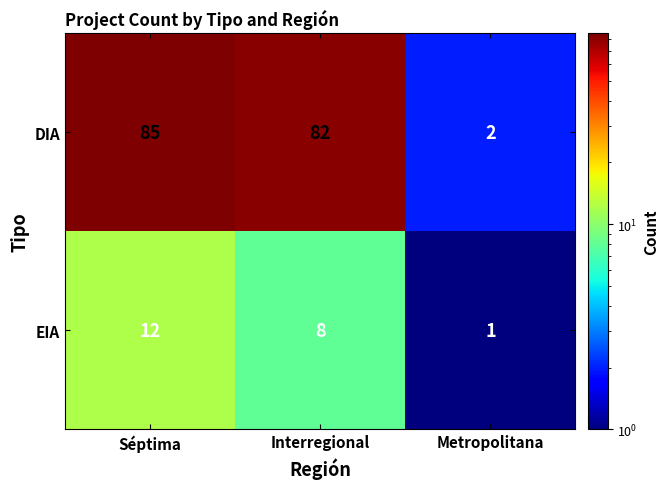

What is the spread (max minus min) of values at Interregional?

74